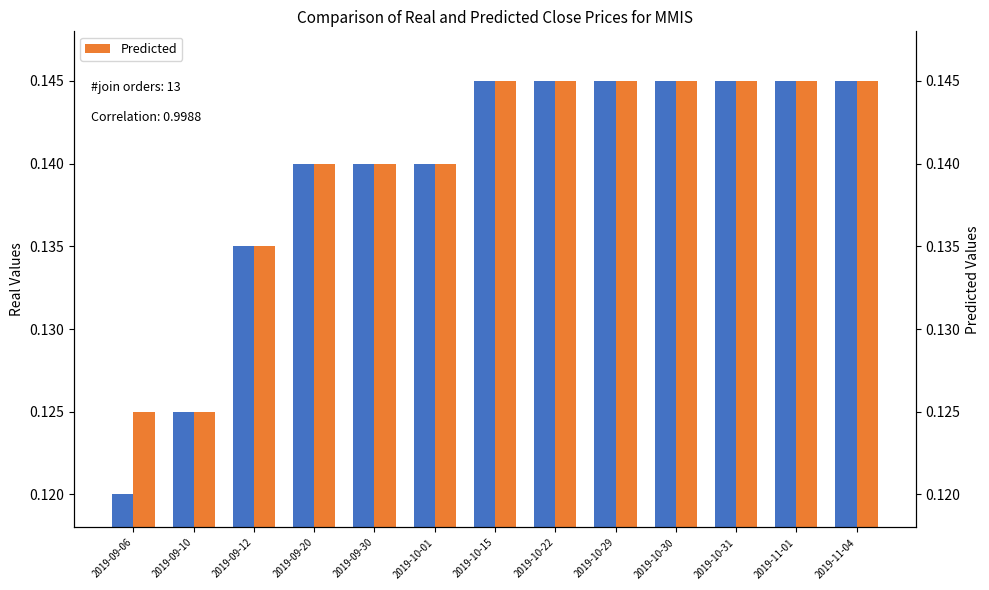

What is the label of the 9th bar from the right?

2019-09-30